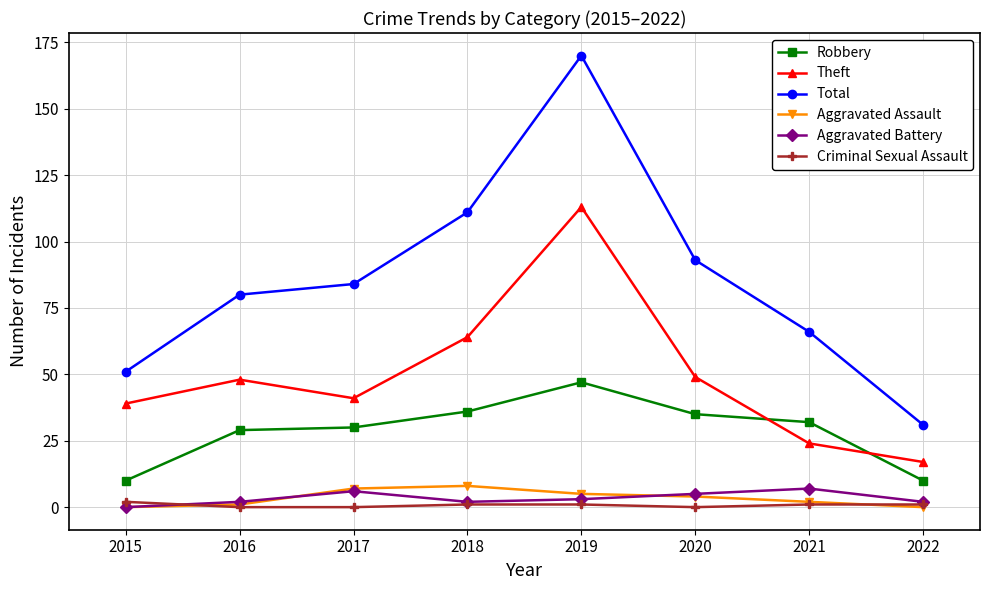

Reading right to left, extract all data points from this chart.

Robbery: 10	32	35	47	36	30	29	10
Theft: 17	24	49	113	64	41	48	39
Total: 31	66	93	170	111	84	80	51
Aggravated Assault: 0	2	4	5	8	7	1	0
Aggravated Battery: 2	7	5	3	2	6	2	0
Criminal Sexual Assault: 1	1	0	1	1	0	0	2